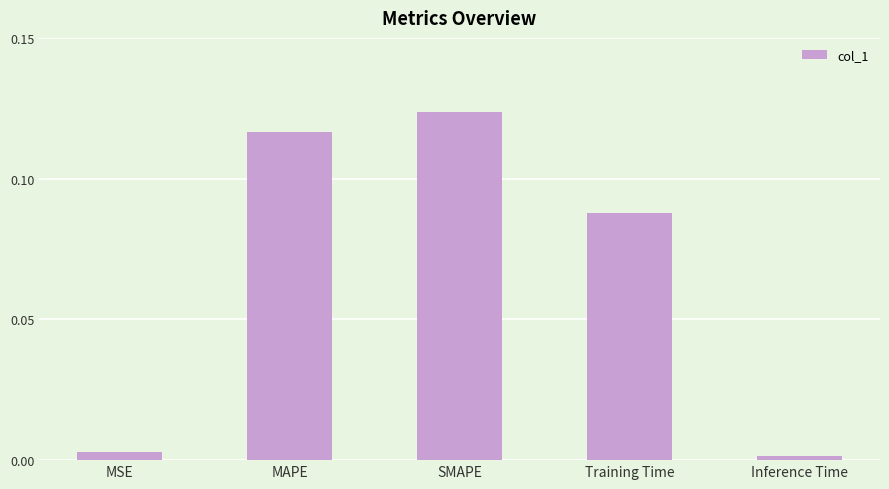

What position from the left is MSE?

1